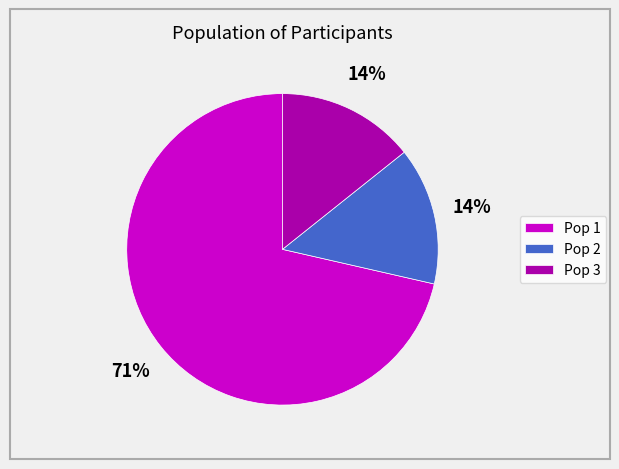

What percentage is the Pop 2 slice, to the nearest percent?

14%